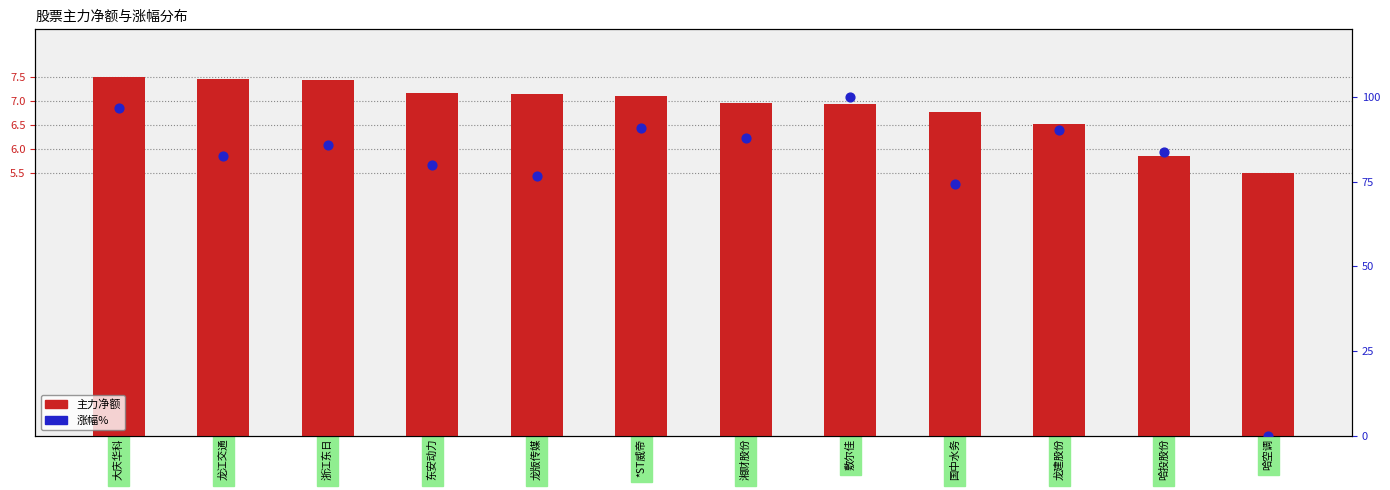

At how many categories does at least one series exceed 67?

11